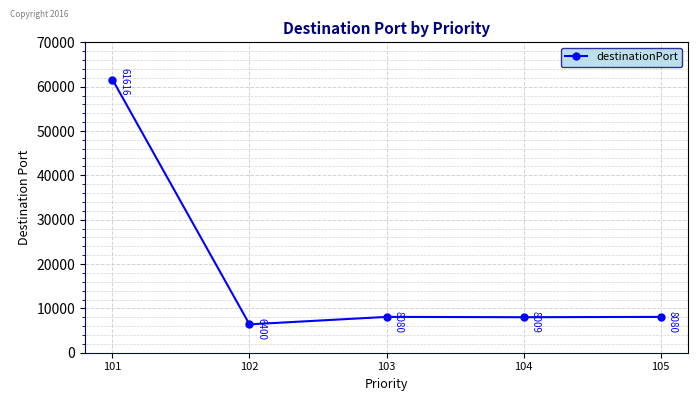

How many lines are shown in the chart?

1